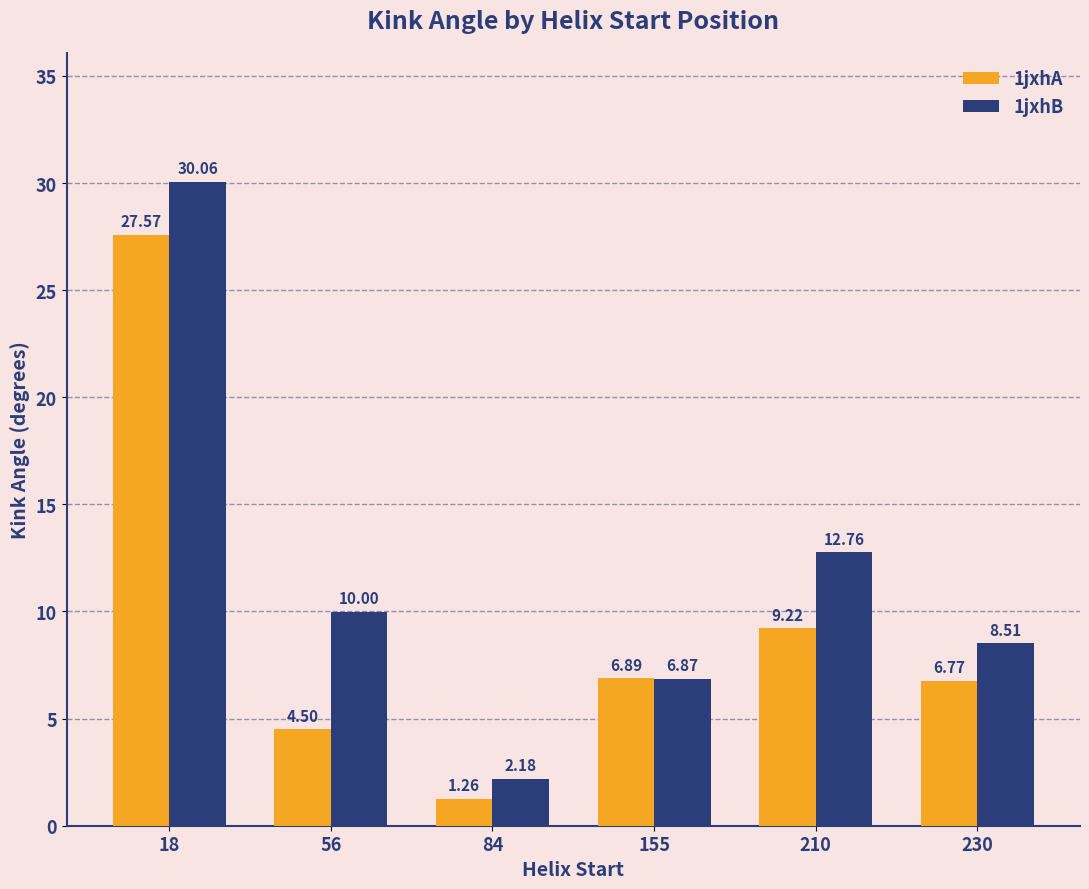

At 155, list the series in order from smallest to largest.

1jxhB, 1jxhA